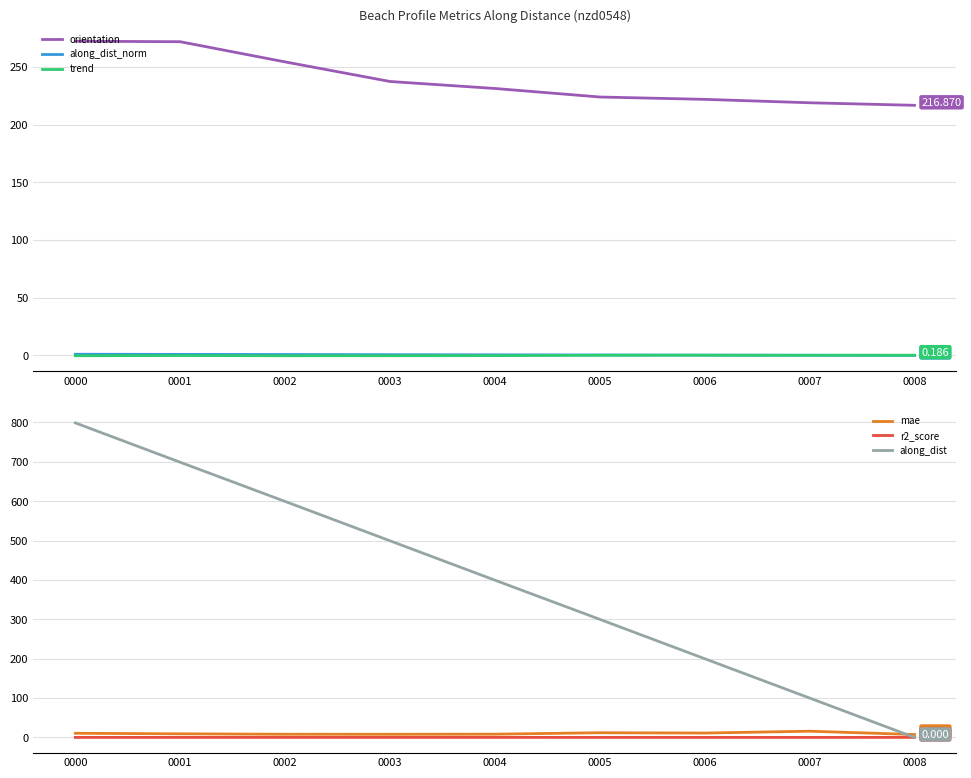

True or false: mae has a value of 22.1 at 0007.

False